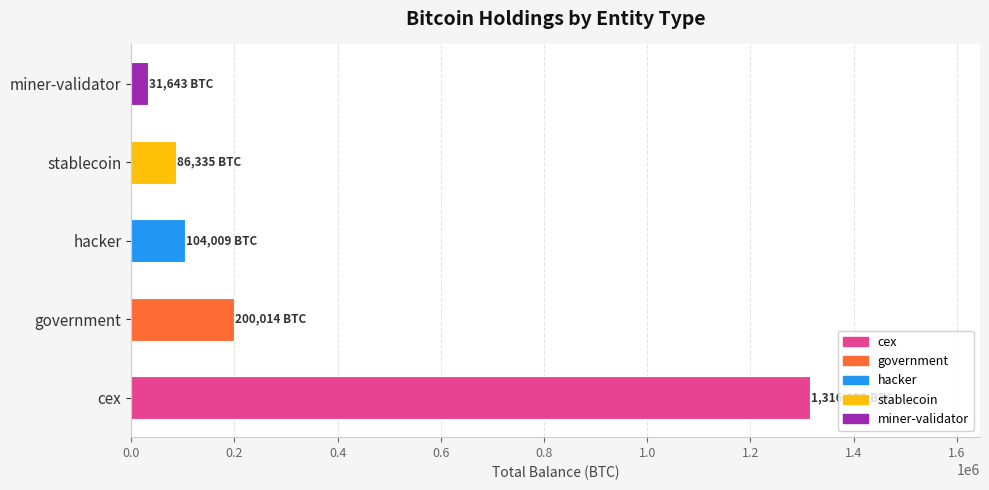

At which label is the value closest to 673897?

government